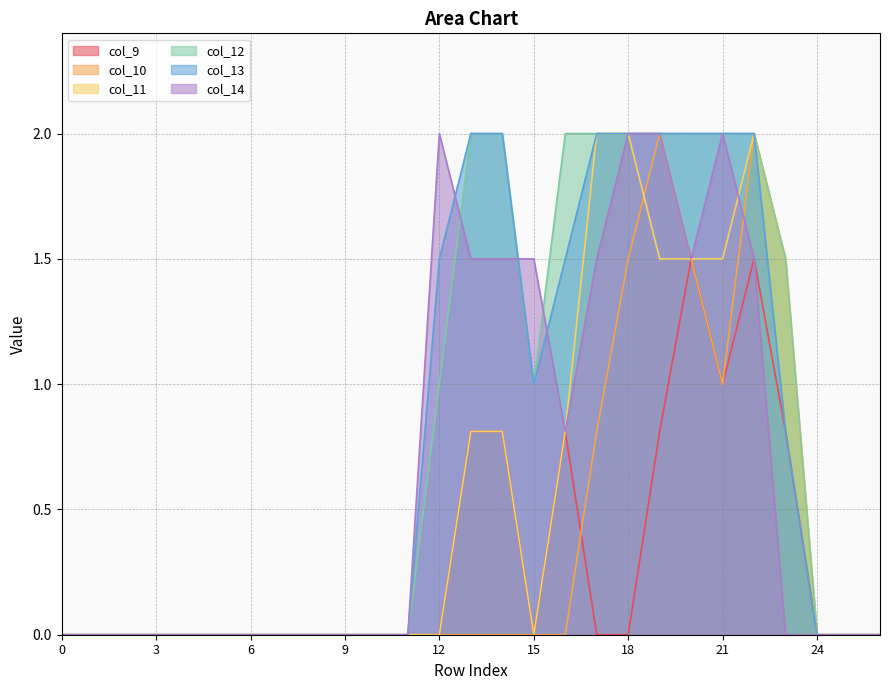

What are all the series names shown in the legend?

col_9, col_10, col_11, col_12, col_13, col_14